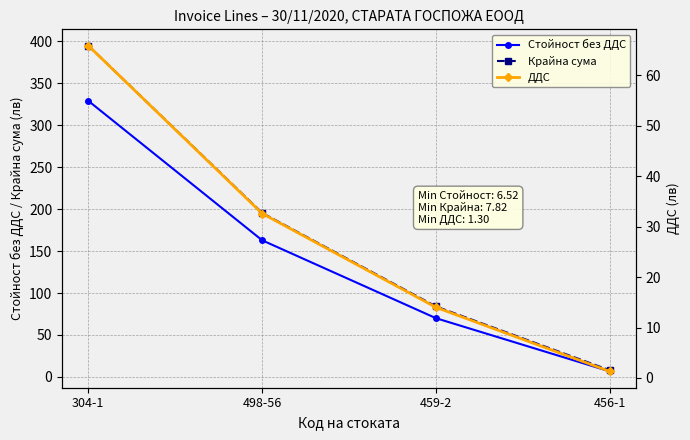

At which label does Крайна сума first exceed 195?

304-1